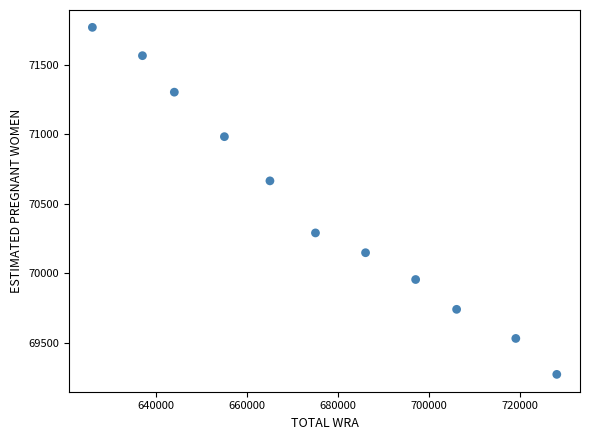

What Y value in the scatter plot is closest to 70521?

70664.8